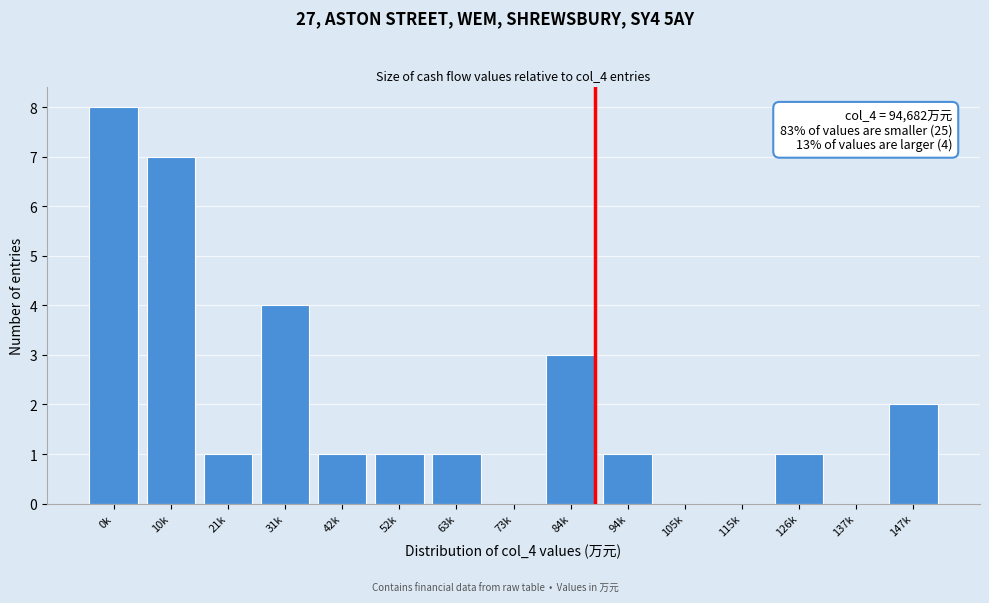

Reading right to left, list all the values displayed in this chart.

147k=2	137k=0	126k=1	115k=0	105k=0	94k=1	84k=3	73k=0	63k=1	52k=1	42k=1	31k=4	21k=1	10k=7	0k=8